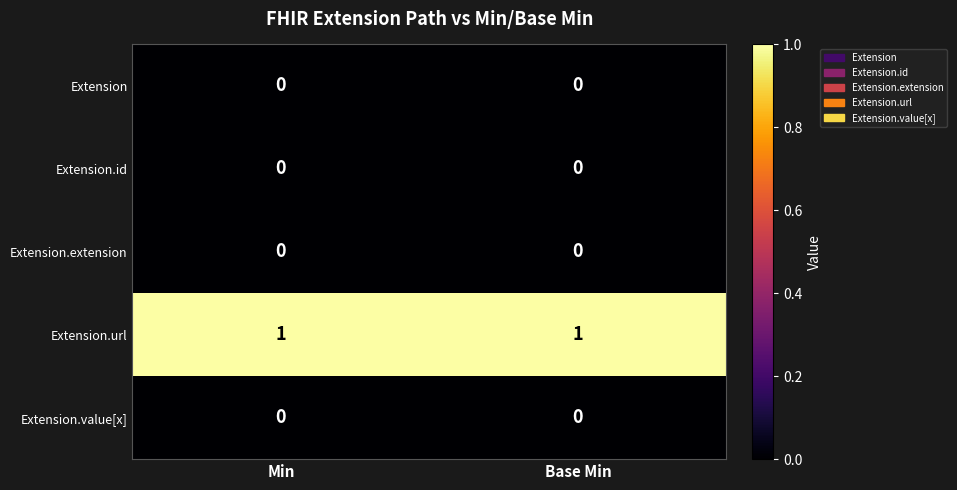

Is the value of Extension at Base Min greater than the value of Extension.url at Base Min?

No